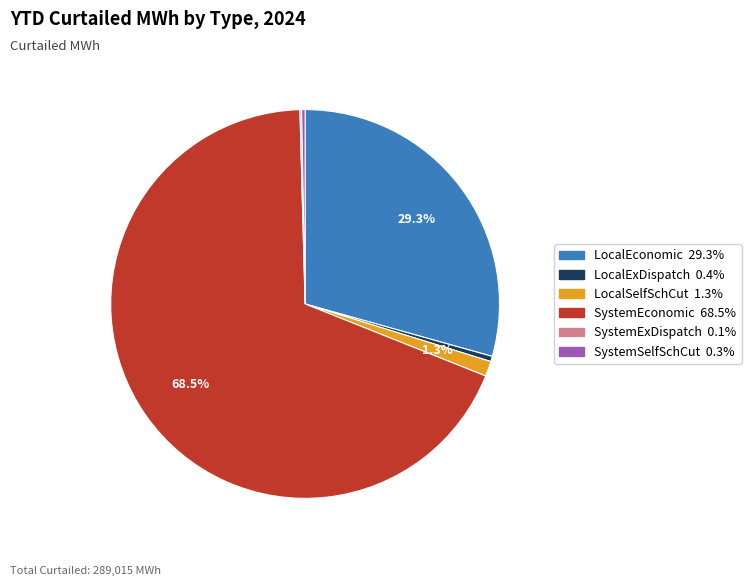

To the nearest percent, what portion does LocalEconomic represent?

29%